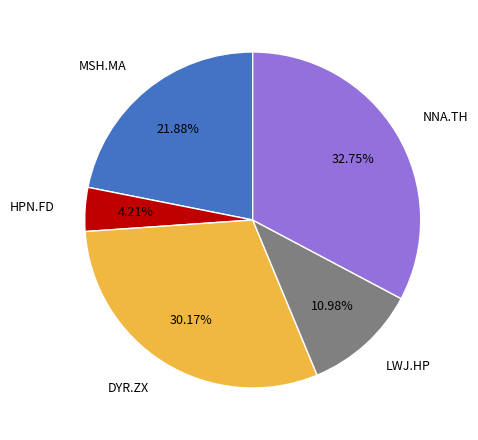

What is the ratio of the value at NNA.TH to the value at HPN.FD?

7.8